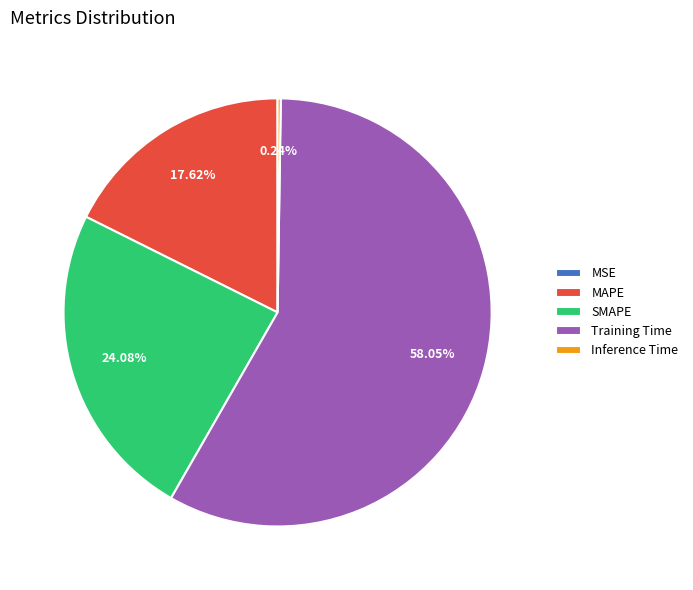

Is it true that SMAPE is 16% of the pie?

False